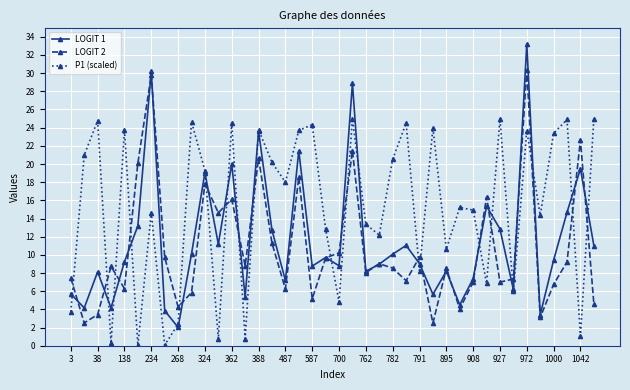

What is the value of the LOGIT 1 point at the 20th from the left?

9.7